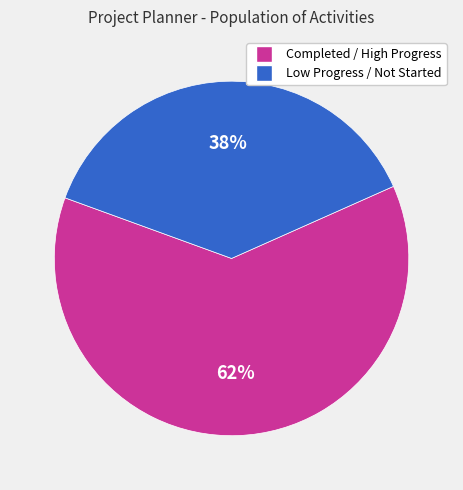

How many segments does this pie chart have?

2